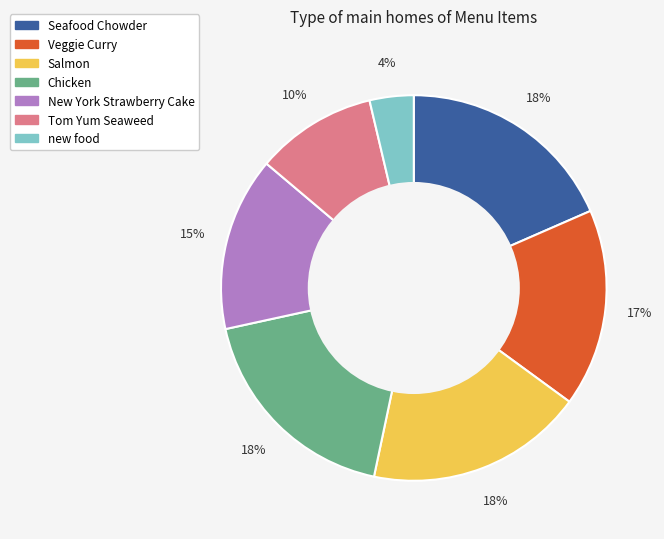

To the nearest percent, what is the average slice percentage?

14%